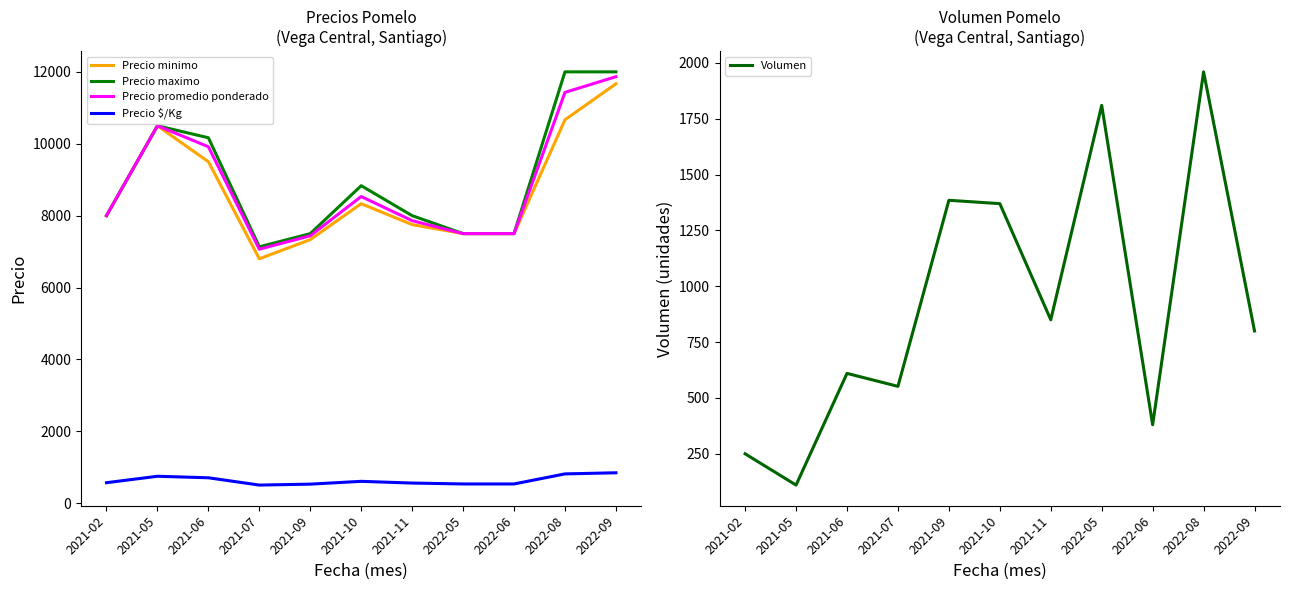

Reading left to right, transcribe all the data shown in this chart.

Precio minimo: 2021-02=8000	2021-05=10500	2021-06=9500	2021-07=6800	2021-09=7333	2021-10=8333	2021-11=7750	2022-05=7500	2022-06=7500	2022-08=10667	2022-09=11667
Precio maximo: 2021-02=8000	2021-05=10500	2021-06=10167	2021-07=7133	2021-09=7500	2021-10=8833	2021-11=8000	2022-05=7500	2022-06=7500	2022-08=12000	2022-09=12000
Precio promedio ponderado: 2021-02=8000	2021-05=10500	2021-06=9917	2021-07=7067	2021-09=7440	2021-10=8532	2021-11=7860	2022-05=7500	2022-06=7500	2022-08=11429	2022-09=11865
Precio $/Kg: 2021-02=571	2021-05=750	2021-06=708	2021-07=505	2021-09=531	2021-10=609	2021-11=561	2022-05=536	2022-06=536	2022-08=816	2022-09=847
Volumen: 2021-02=250	2021-05=110	2021-06=610	2021-07=552	2021-09=1385	2021-10=1370	2021-11=850	2022-05=1810	2022-06=380	2022-08=1960	2022-09=800